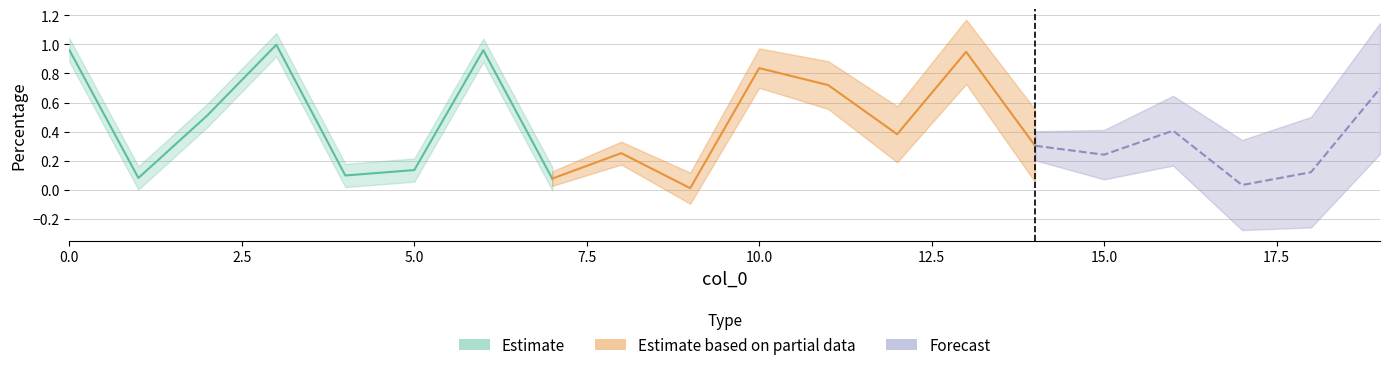

List the labels in order of Estimate value, largest first.

3, 0, 6, 13, 10, 11, 19, 2, 16, 12, 14, 8, 15, 5, 18, 4, 1, 7, 17, 9